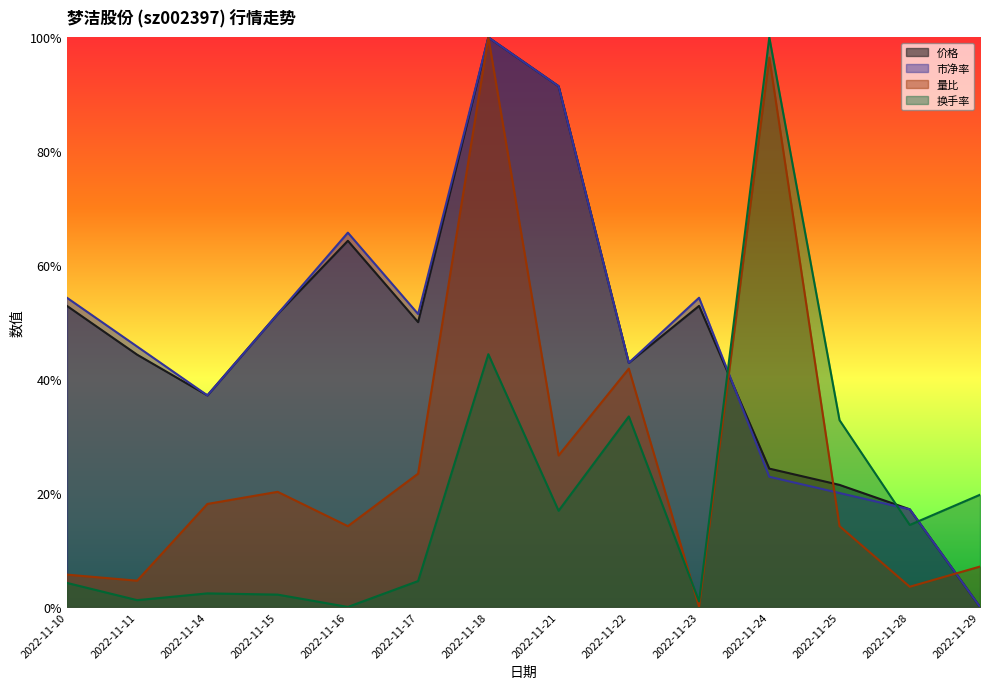

What is the total value across all series at 2022-11-15?

1.3